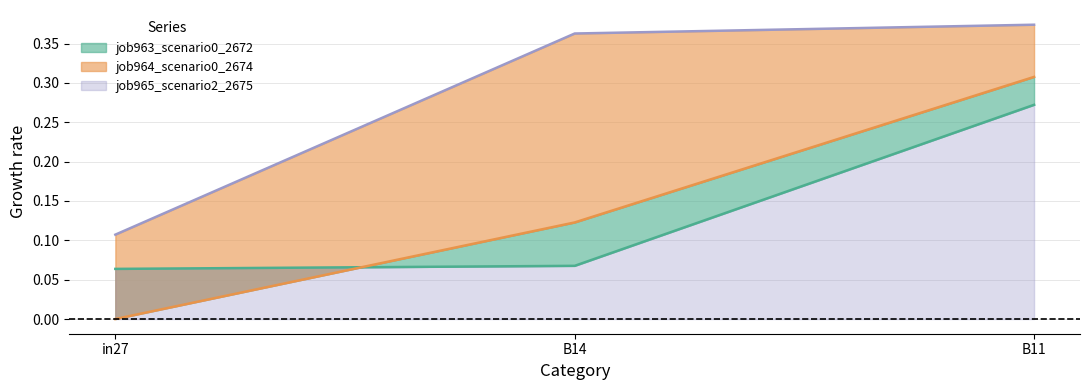

Between in27 and B11, which series saw the biggest shift?

job964_scenario0_2674